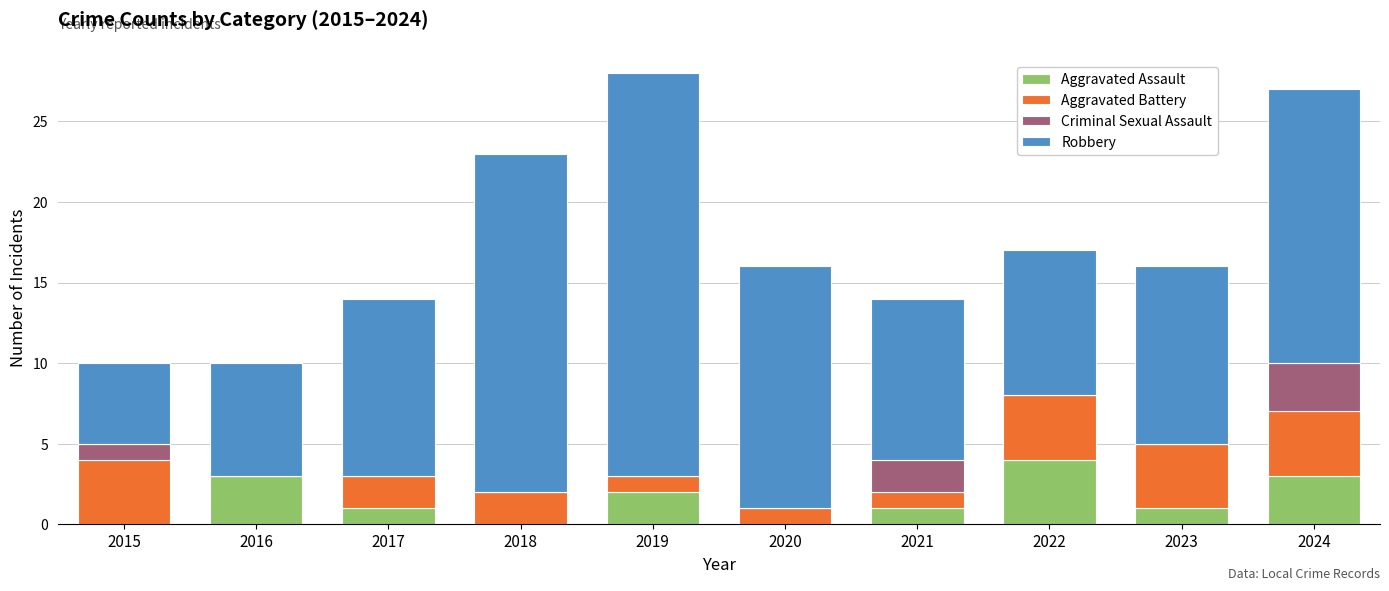

At which label does Aggravated Assault reach its peak?

2022